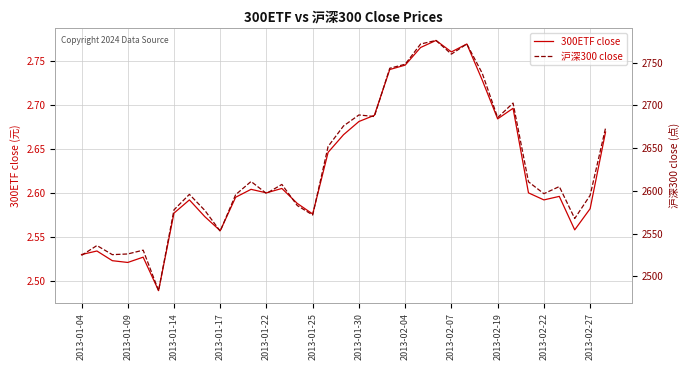

Reading left to right, transcribe all the data shown in this chart.

300ETF close: 2.5	2.5	2.5	2.5	2.5	2.5	2.6	2.6	2.6	2.6	2.6	2.6	2.6	2.6	2.6	2.6	2.6	2.7	2.7	2.7	2.7	2.7	2.8	2.8	2.8	2.8	2.7	2.7	2.7	2.6	2.6	2.6	2.6	2.6	2.7
沪深300 close: 2524.4	2536.0	2525.3	2526.1	2530.6	2483.2	2577.7	2595.9	2577.1	2552.8	2595.4	2610.9	2596.9	2607.5	2582.8	2571.7	2651.9	2675.9	2688.7	2686.9	2743.3	2748.0	2771.7	2775.8	2759.9	2771.7	2737.5	2685.6	2702.6	2610.5	2596.6	2605.0	2567.6	2594.7	2673.3